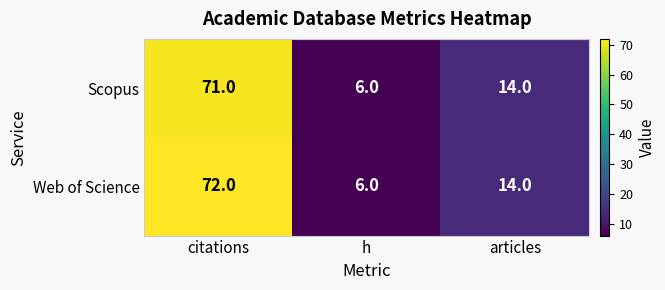

The value of Web of Science at h is 2. True or false?

False